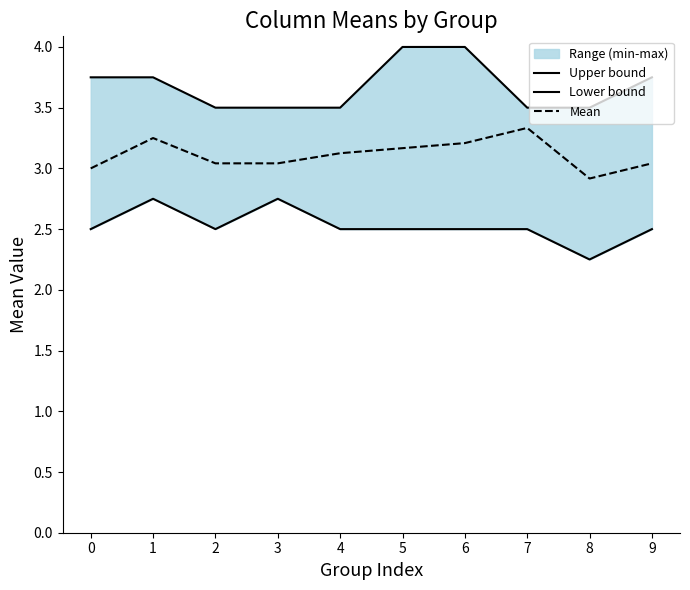

Does the chart display data point markers on the line(s)?

No